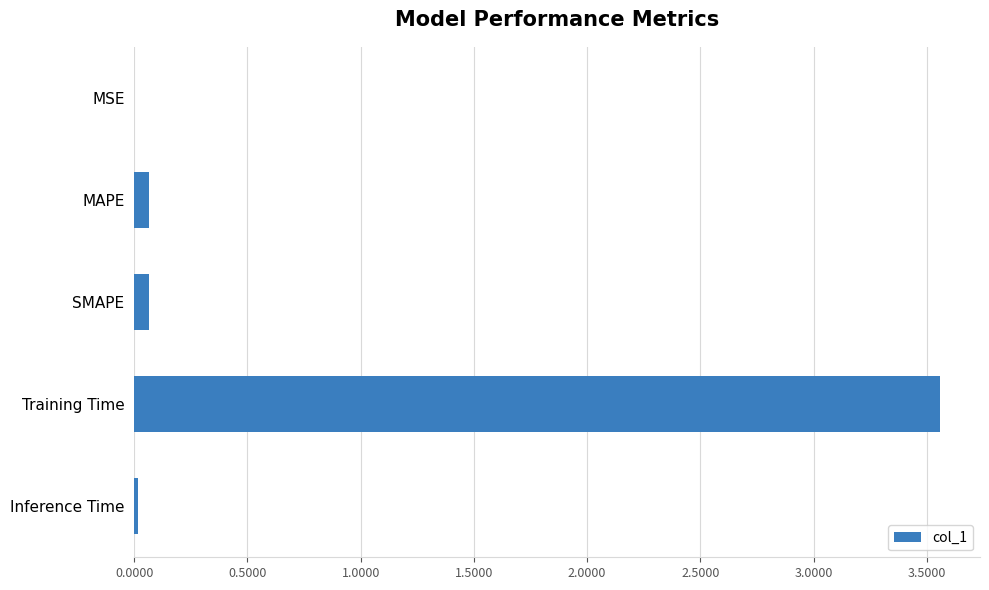

Which has a higher value, Training Time or MSE?

Training Time